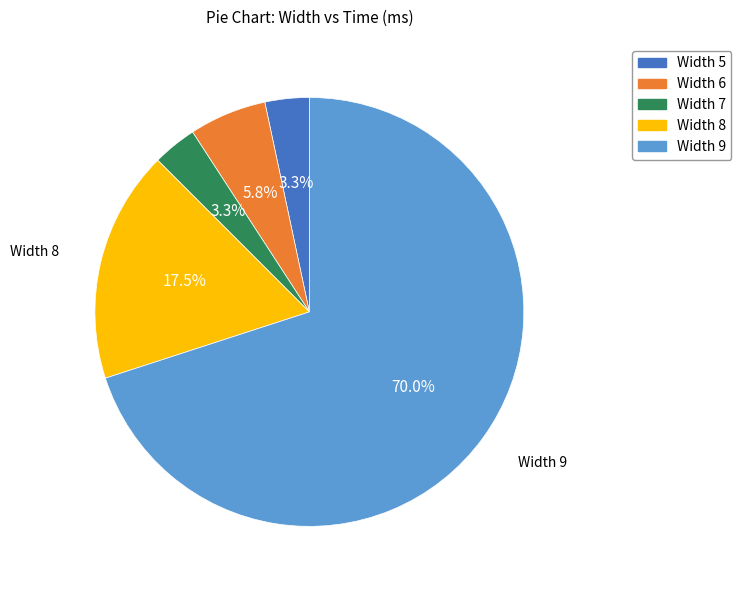

Which category accounts for the majority?

Width 9